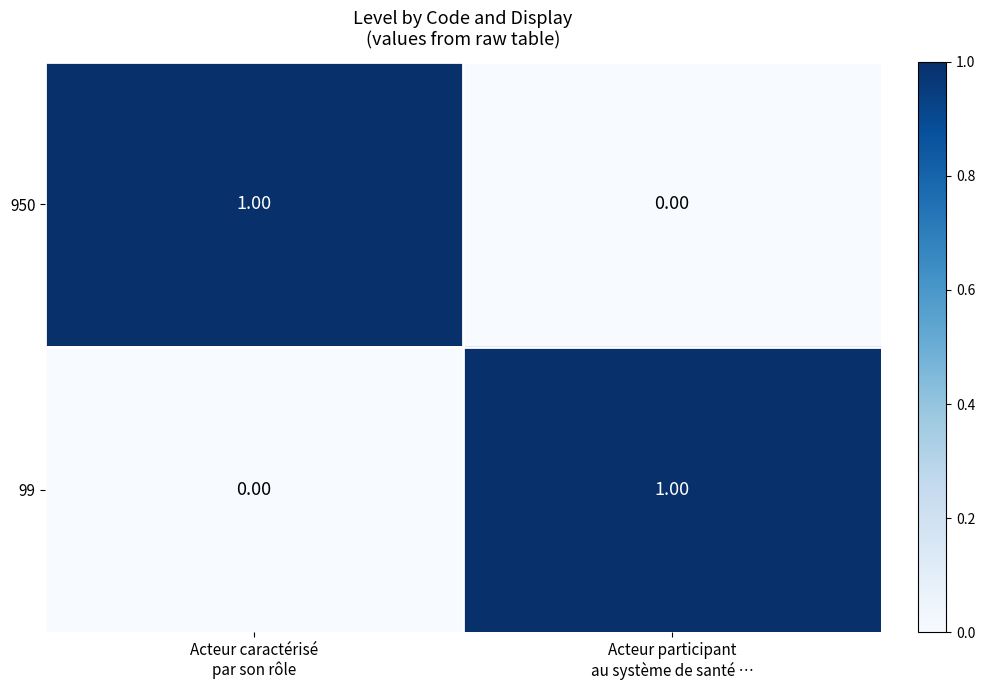

What is the difference between the highest and lowest values at Acteur participant
au système de santé …?

1